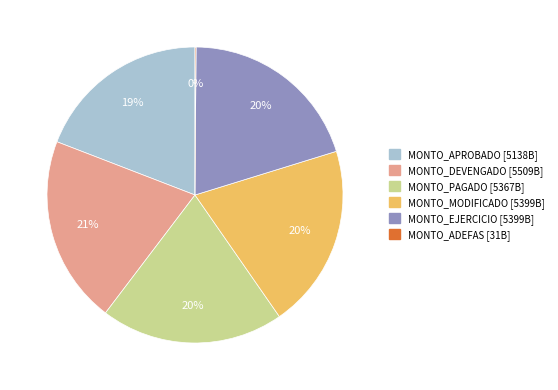

Do MONTO_DEVENGADO and MONTO_APROBADO together represent more than half of the pie?

No